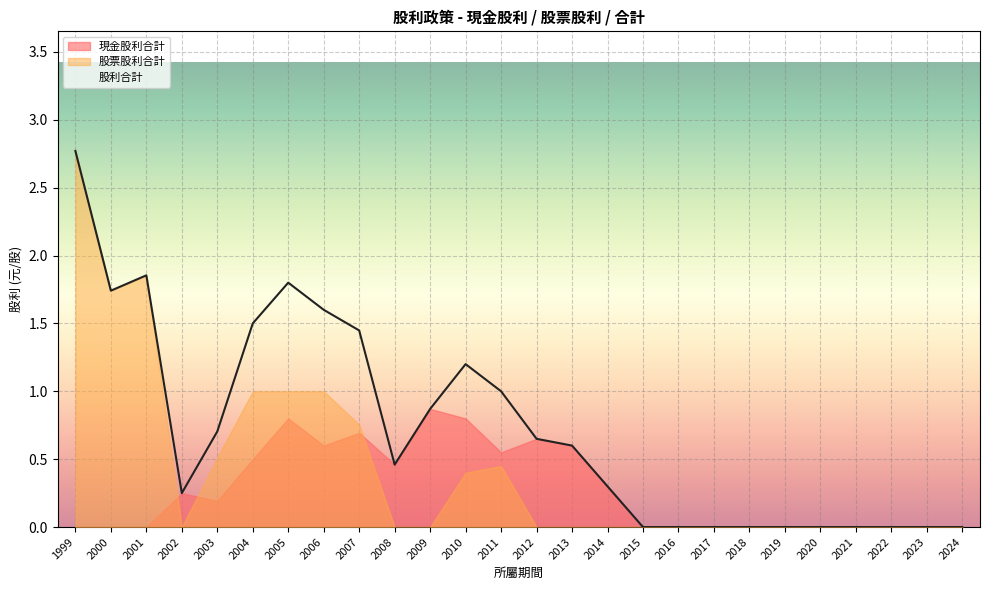

Rank the categories by 現金股利合計 value from lowest to highest.

2024, 2023, 2022, 2021, 2020, 2019, 2018, 2017, 2016, 2015, 2001, 2000, 1999, 2003, 2002, 2014, 2008, 2004, 2011, 2013, 2006, 2012, 2007, 2010, 2005, 2009